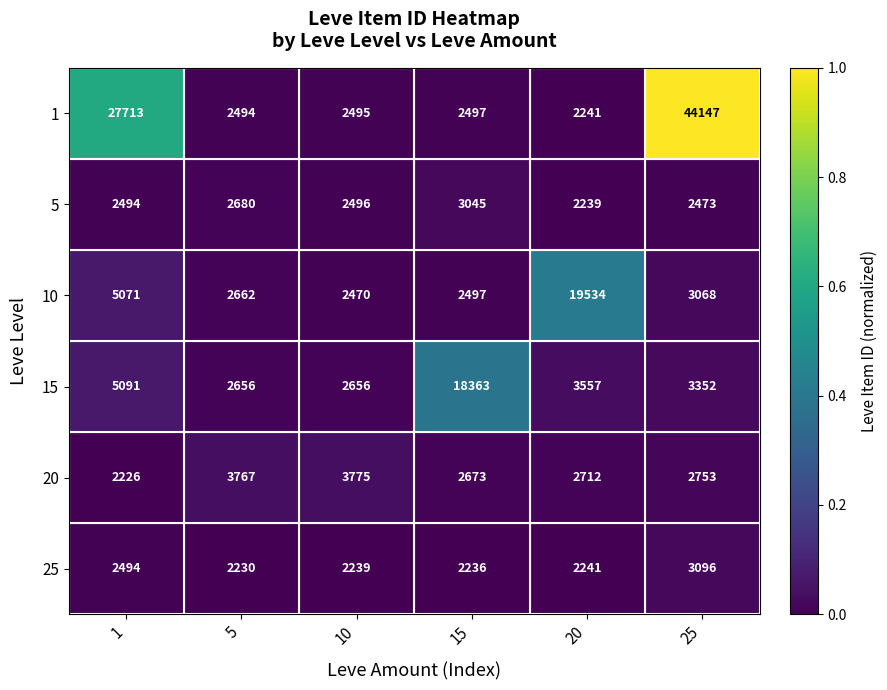

Is the value of 20 at 25 greater than the value of 15 at 10?

Yes